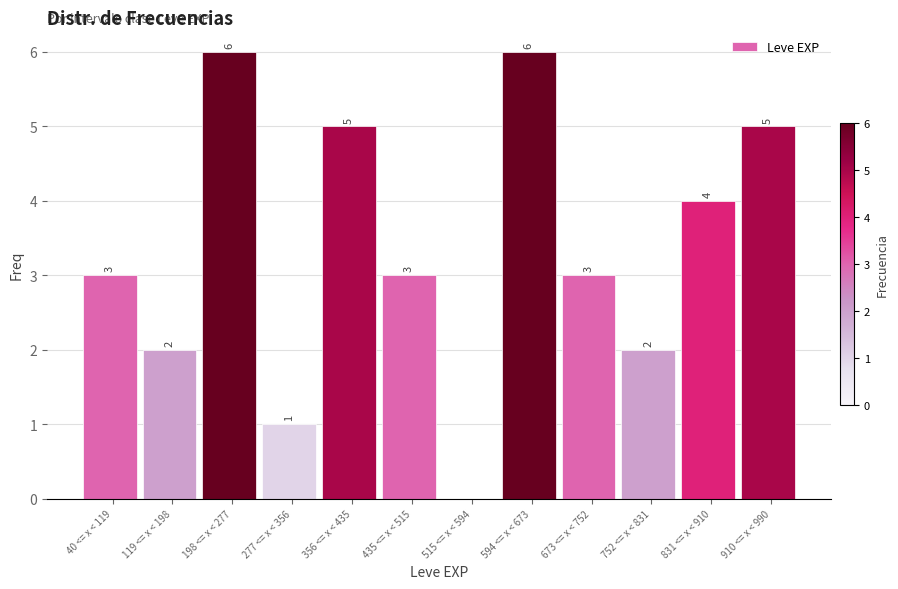

Reading right to left, transcribe all the data shown in this chart.

910 <= x < 990=5	831 <= x < 910=4	752 <= x < 831=2	673 <= x < 752=3	594 <= x < 673=6	515 <= x < 594=0	435 <= x < 515=3	356 <= x < 435=5	277 <= x < 356=1	198 <= x < 277=6	119 <= x < 198=2	40 <= x < 119=3